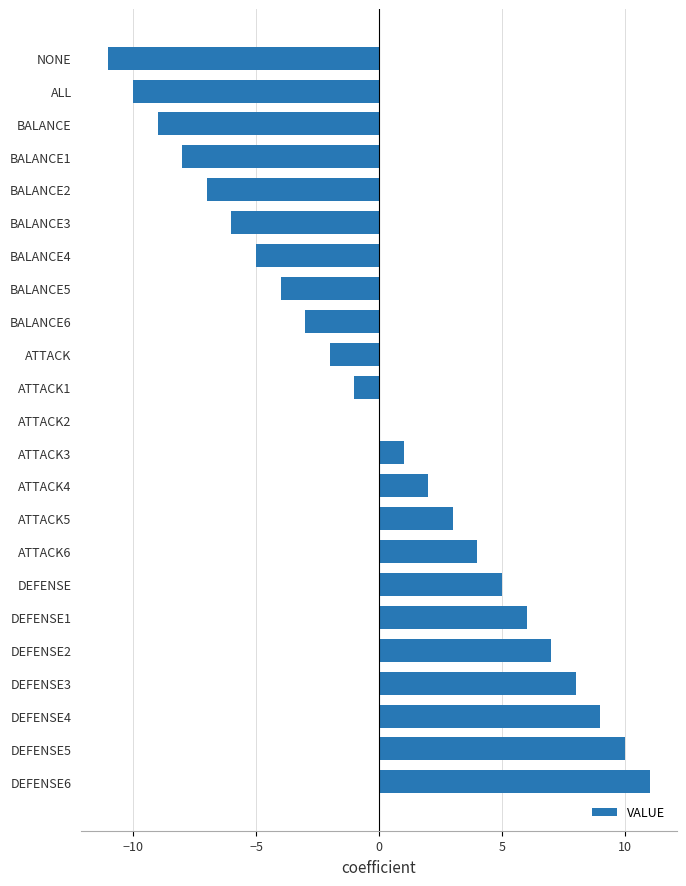

Which category has the highest value across all series?

DEFENSE6